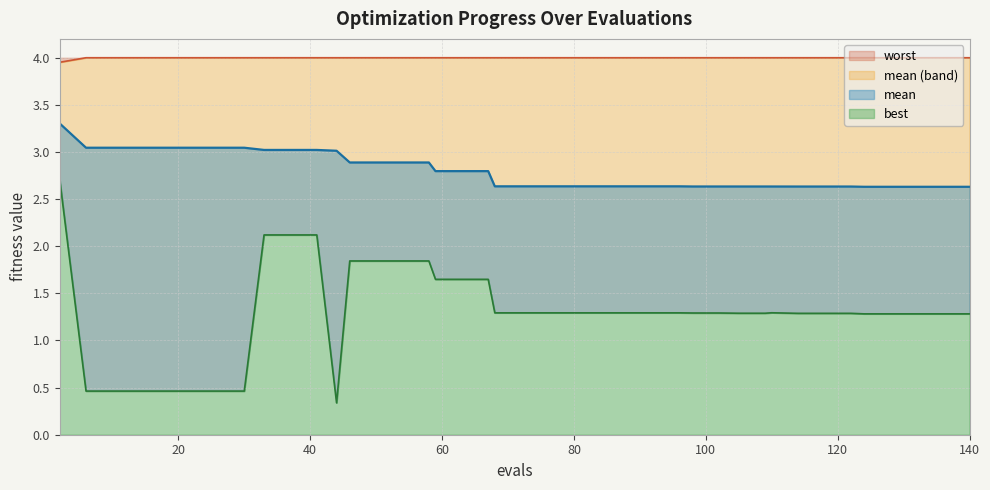

Which series has the largest total across all categories?

worst